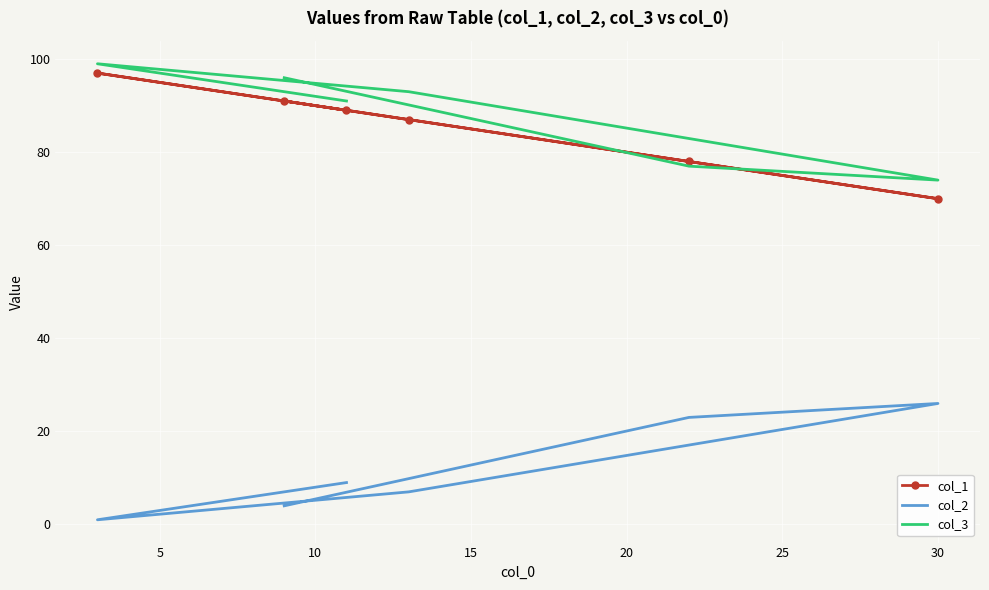

Count the number of data series in this chart.

3